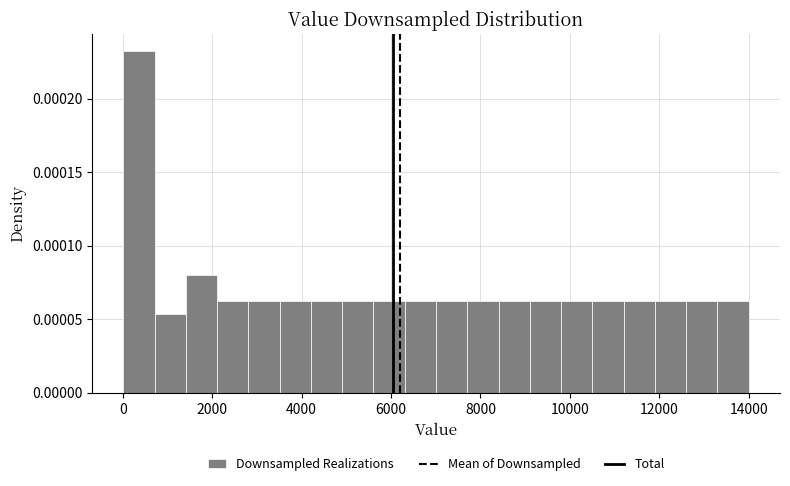

Read against the x-axis, roughly where is the centre of the tallest bar?

400